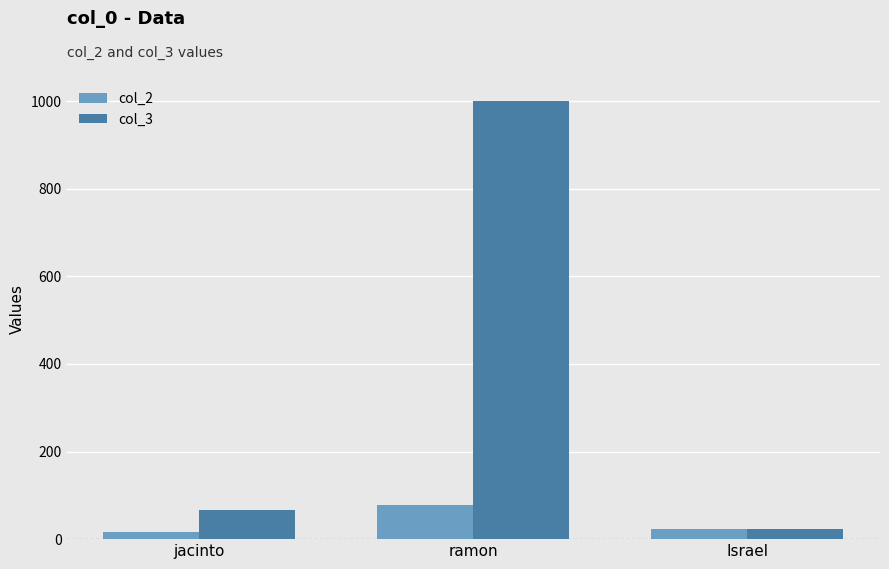

Reading left to right, extract all data points from this chart.

col_2: jacinto=16.0	ramon=77.0	Israel=23.0
col_3: jacinto=66.0	ramon=1000.2	Israel=23.8